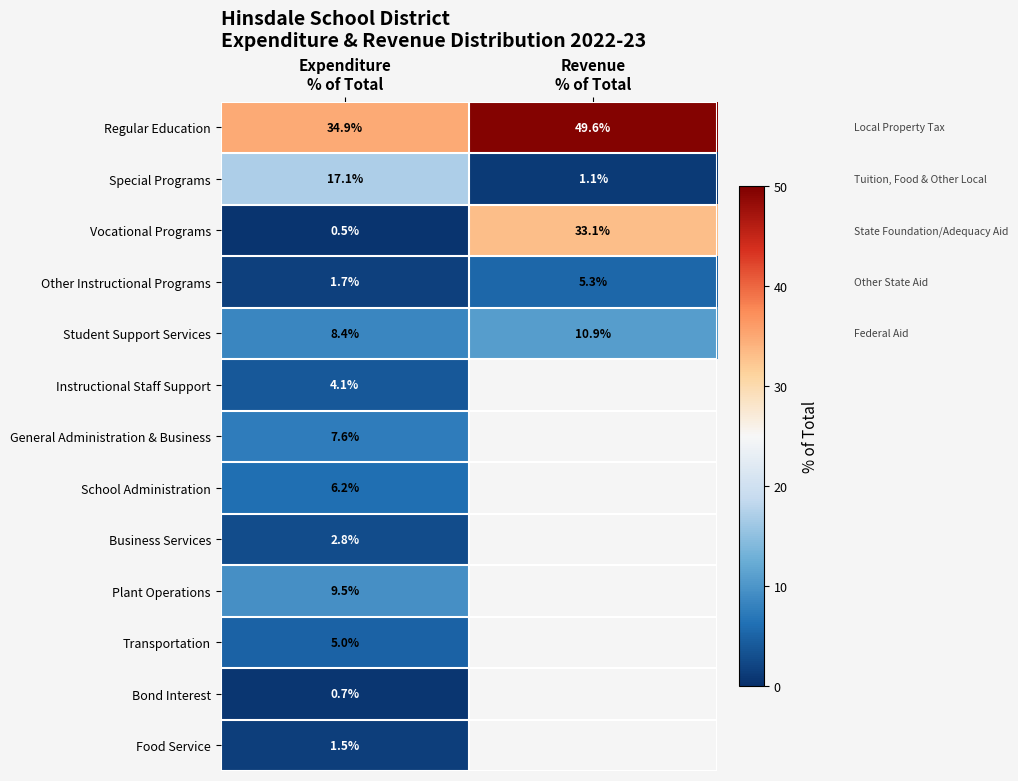

What is the sum of all Vocational Programs values?

33.6